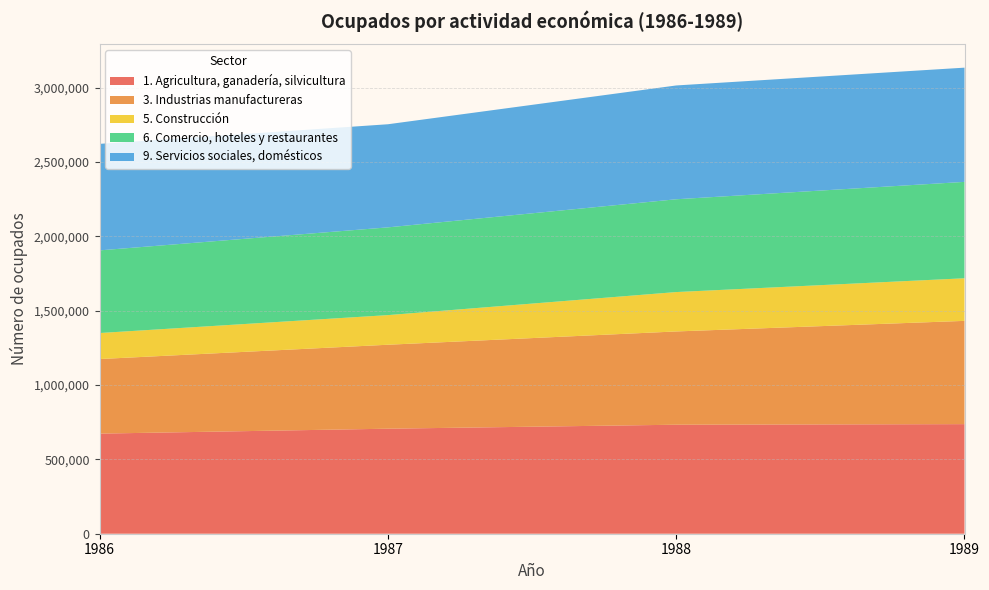

The value of 1. Agricultura, ganadería, silvicultura at 1989 is 498618. True or false?

False